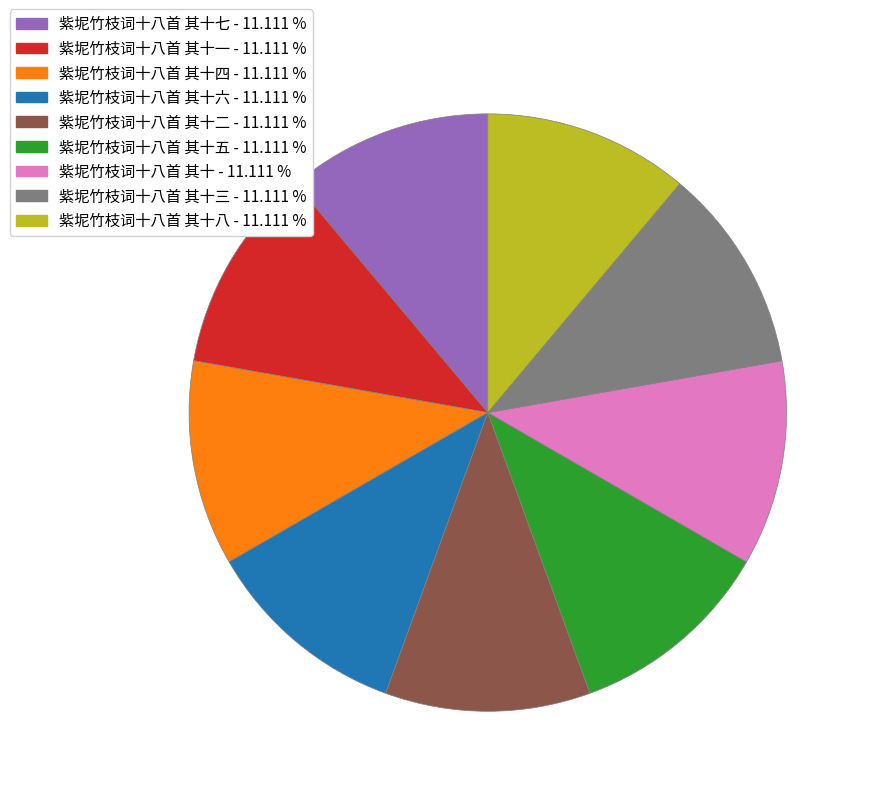

Count the number of slices in the pie.

9